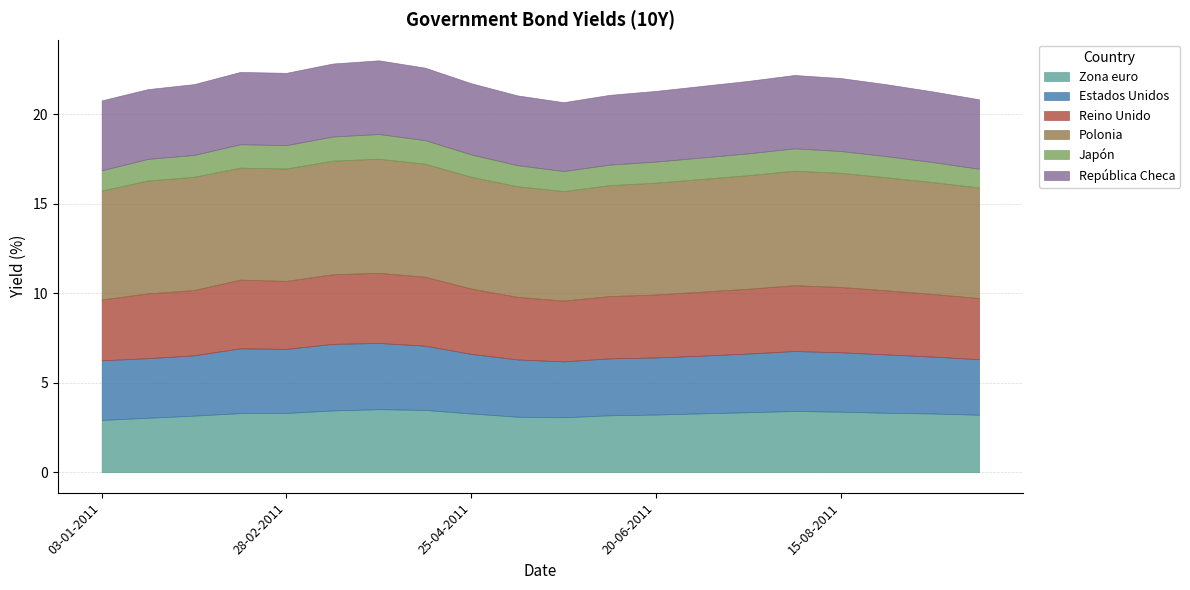

Reading left to right, transcribe all the data shown in this chart.

Zona euro: 03-01-2011=2.9	17-01-2011=3.0	31-01-2011=3.2	14-02-2011=3.3	28-02-2011=3.3	14-03-2011=3.5	28-03-2011=3.5	11-04-2011=3.5	25-04-2011=3.3	09-05-2011=3.1	23-05-2011=3.1	06-06-2011=3.2	20-06-2011=3.2	04-07-2011=3.3	18-07-2011=3.4	01-08-2011=3.4	15-08-2011=3.4	29-08-2011=3.3	12-09-2011=3.3	26-09-2011=3.2
Estados Unidos: 03-01-2011=3.3	17-01-2011=3.3	31-01-2011=3.4	14-02-2011=3.6	28-02-2011=3.6	14-03-2011=3.7	28-03-2011=3.7	11-04-2011=3.6	25-04-2011=3.3	09-05-2011=3.2	23-05-2011=3.1	06-06-2011=3.2	20-06-2011=3.2	04-07-2011=3.2	18-07-2011=3.3	01-08-2011=3.4	15-08-2011=3.3	29-08-2011=3.3	12-09-2011=3.2	26-09-2011=3.1
Reino Unido: 03-01-2011=3.4	17-01-2011=3.6	31-01-2011=3.6	14-02-2011=3.8	28-02-2011=3.8	14-03-2011=3.9	28-03-2011=3.9	11-04-2011=3.9	25-04-2011=3.6	09-05-2011=3.5	23-05-2011=3.4	06-06-2011=3.5	20-06-2011=3.5	04-07-2011=3.6	18-07-2011=3.6	01-08-2011=3.7	15-08-2011=3.6	29-08-2011=3.6	12-09-2011=3.5	26-09-2011=3.4
Polonia: 03-01-2011=6.1	17-01-2011=6.3	31-01-2011=6.3	14-02-2011=6.3	28-02-2011=6.3	14-03-2011=6.3	28-03-2011=6.4	11-04-2011=6.3	25-04-2011=6.2	09-05-2011=6.2	23-05-2011=6.1	06-06-2011=6.2	20-06-2011=6.2	04-07-2011=6.3	18-07-2011=6.3	01-08-2011=6.4	15-08-2011=6.4	29-08-2011=6.3	12-09-2011=6.2	26-09-2011=6.2
Japón: 03-01-2011=1.1	17-01-2011=1.2	31-01-2011=1.2	14-02-2011=1.3	28-02-2011=1.3	14-03-2011=1.4	28-03-2011=1.4	11-04-2011=1.3	25-04-2011=1.2	09-05-2011=1.2	23-05-2011=1.1	06-06-2011=1.1	20-06-2011=1.2	04-07-2011=1.2	18-07-2011=1.2	01-08-2011=1.2	15-08-2011=1.2	29-08-2011=1.2	12-09-2011=1.1	26-09-2011=1.1
República Checa: 03-01-2011=3.9	17-01-2011=3.9	31-01-2011=4.0	14-02-2011=4.0	28-02-2011=4.0	14-03-2011=4.1	28-03-2011=4.1	11-04-2011=4.0	25-04-2011=4.0	09-05-2011=3.9	23-05-2011=3.9	06-06-2011=3.9	20-06-2011=4.0	04-07-2011=4.0	18-07-2011=4.0	01-08-2011=4.1	15-08-2011=4.1	29-08-2011=4.0	12-09-2011=4.0	26-09-2011=3.9